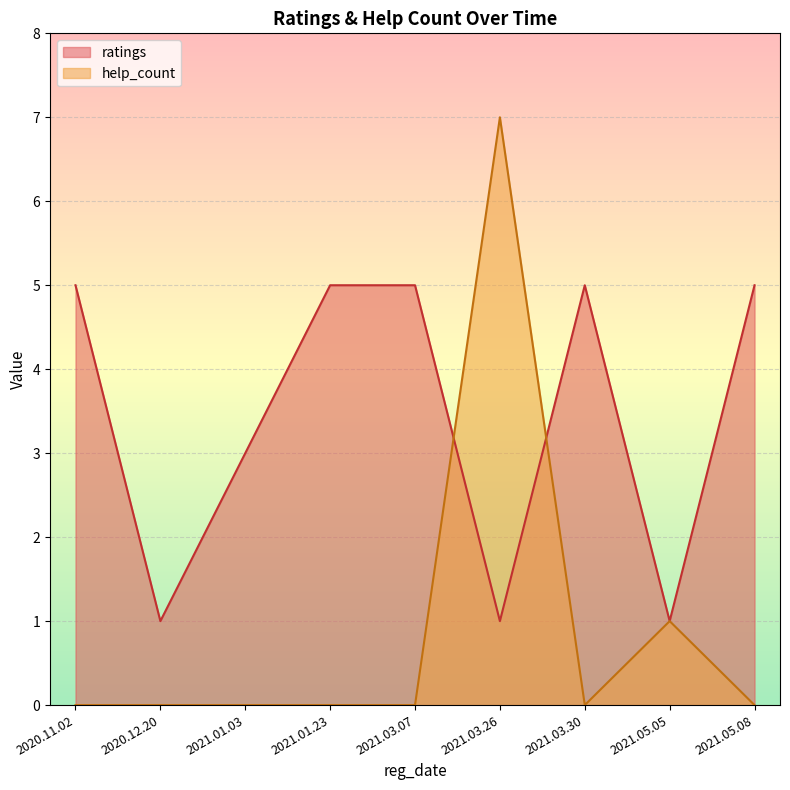

How many lines are shown in the chart?

2